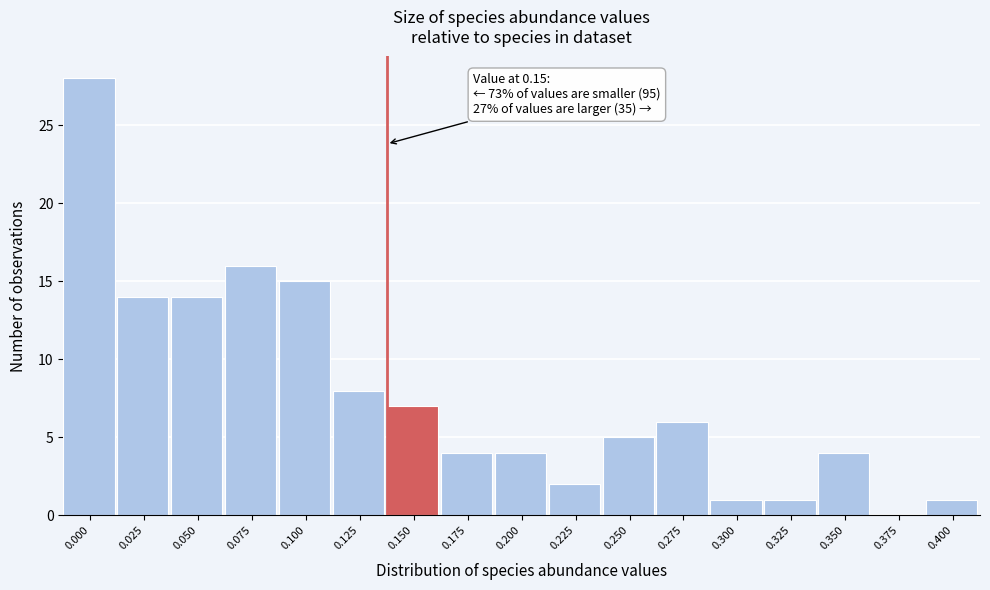

Reading right to left, extract all data points from this chart.

0.400=1	0.375=0	0.350=4	0.325=1	0.300=1	0.275=6	0.250=5	0.225=2	0.200=4	0.175=4	0.150=7	0.125=8	0.100=15	0.075=16	0.050=14	0.025=14	0.000=28